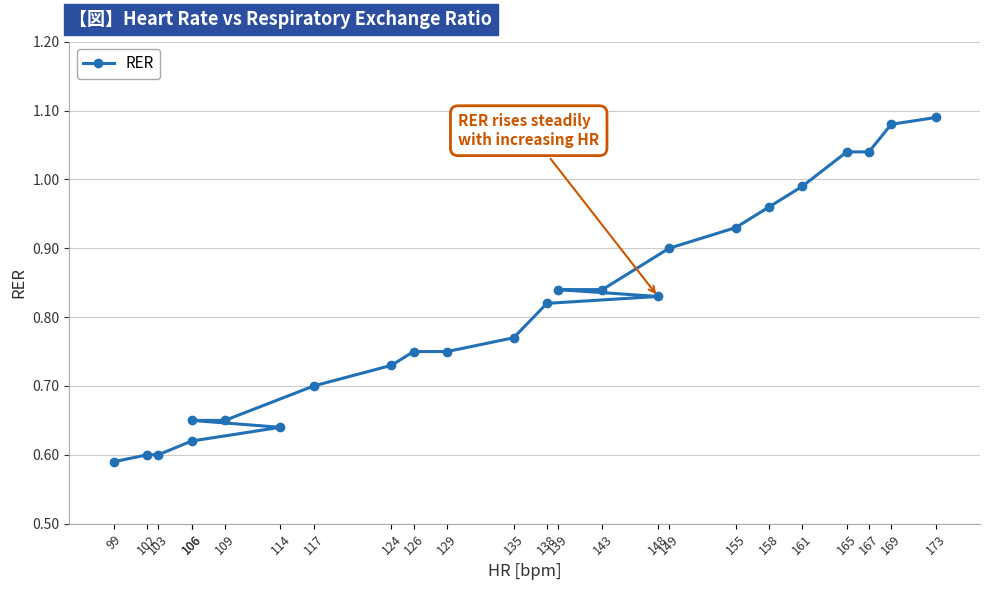

Does the chart have visible grid lines?

Yes